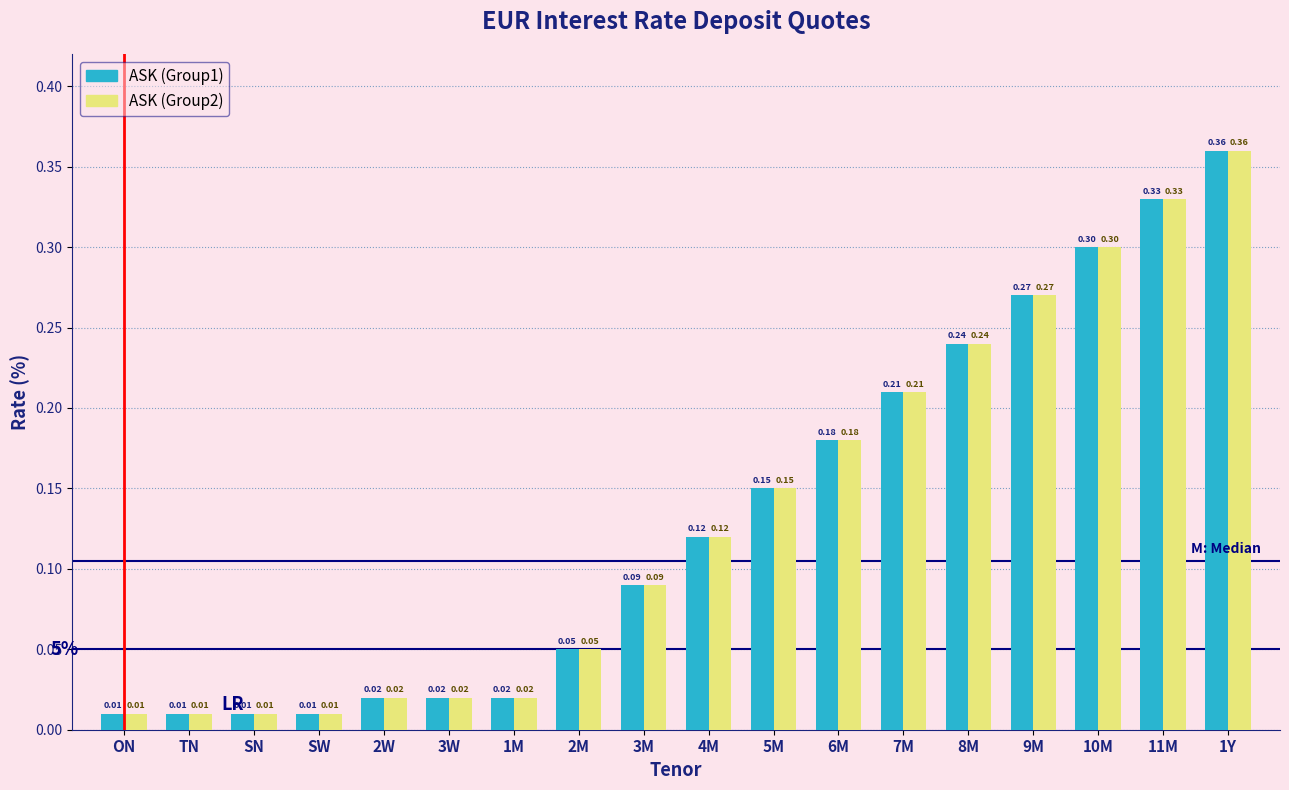

Is the value of ASK (Group2) at 10M greater than the value of ASK (Group1) at SN?

Yes